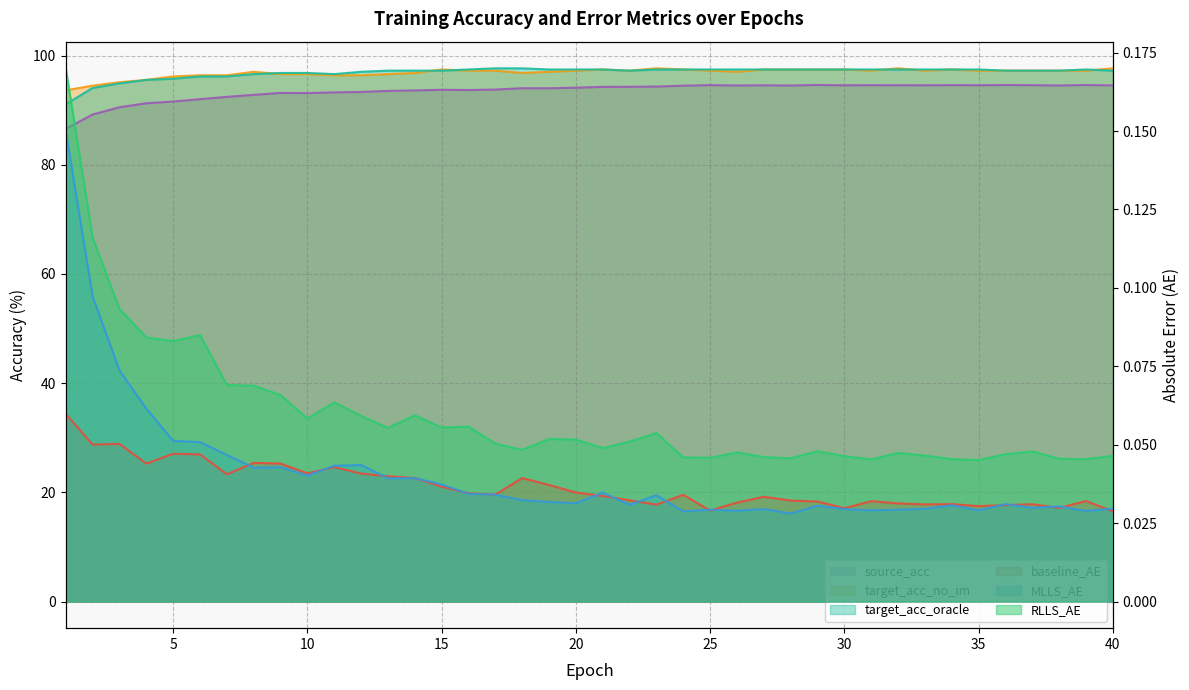

Where does the target_acc_no_im series first go above 97?

8